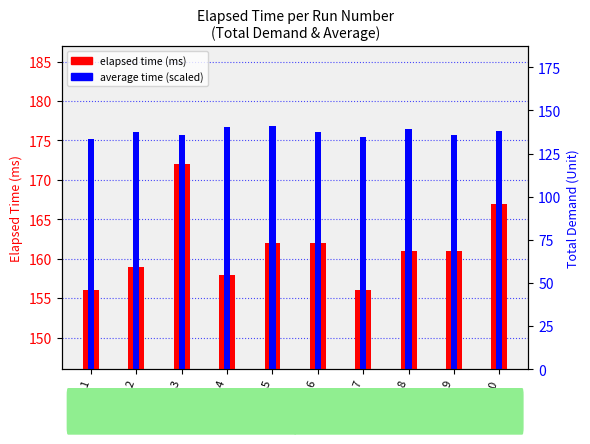

What is the difference between the highest and lowest values at 1?

19.1